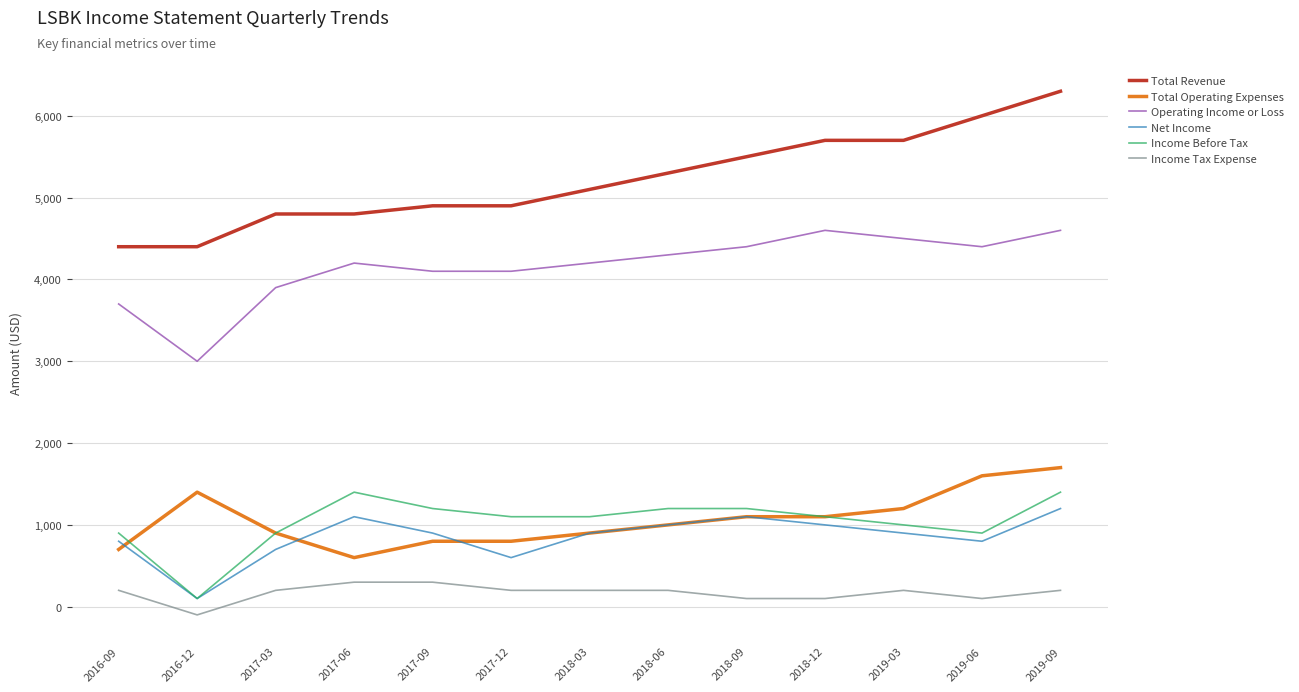

The value of Total Revenue at 2017-03 is 2645. True or false?

False